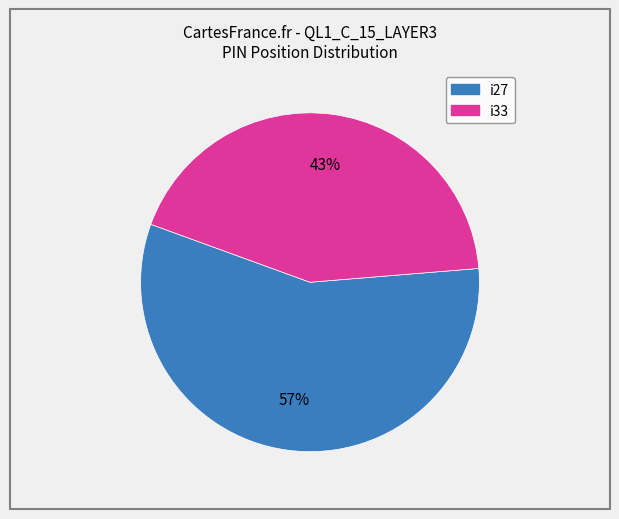

Count the number of slices in the pie.

2